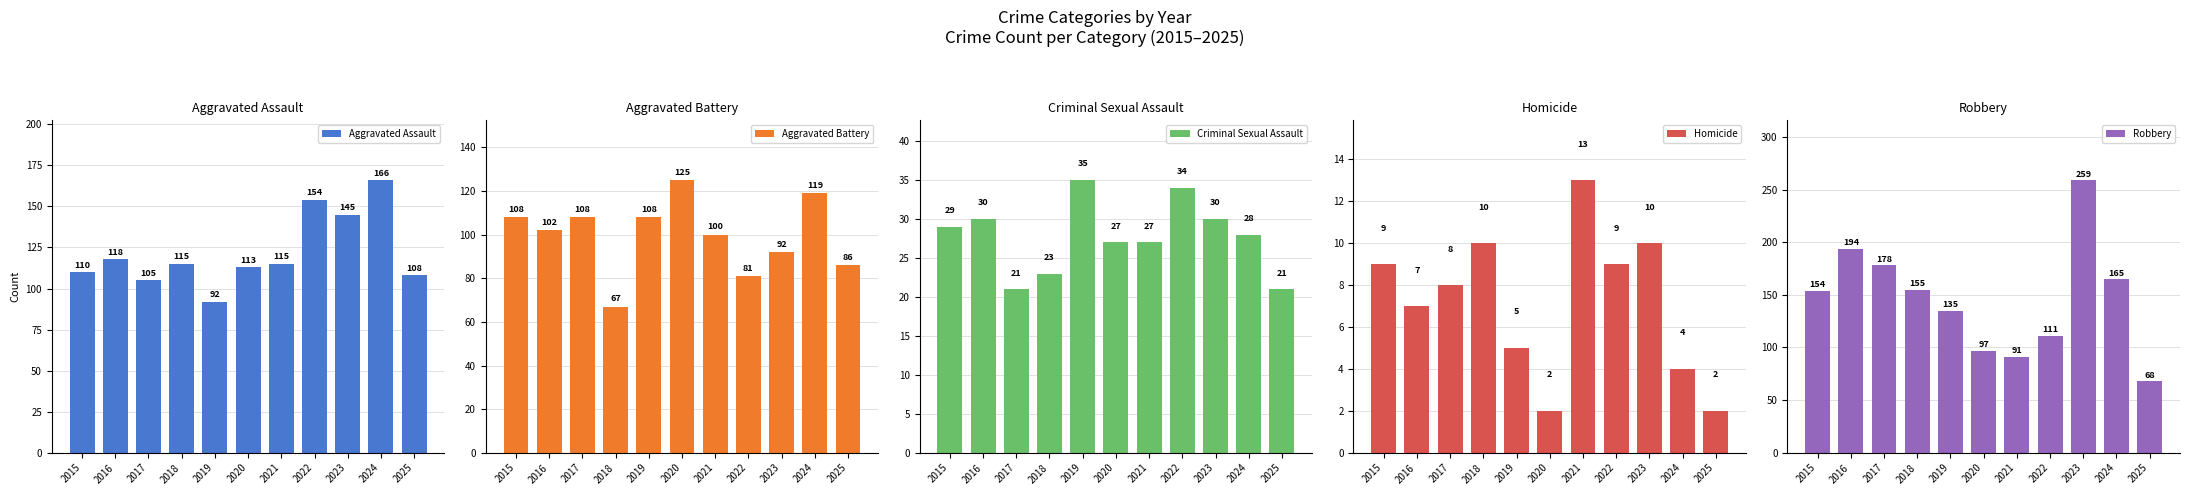

Is the value of Aggravated Battery at 2018 greater than the value of Aggravated Assault at 2015?

No